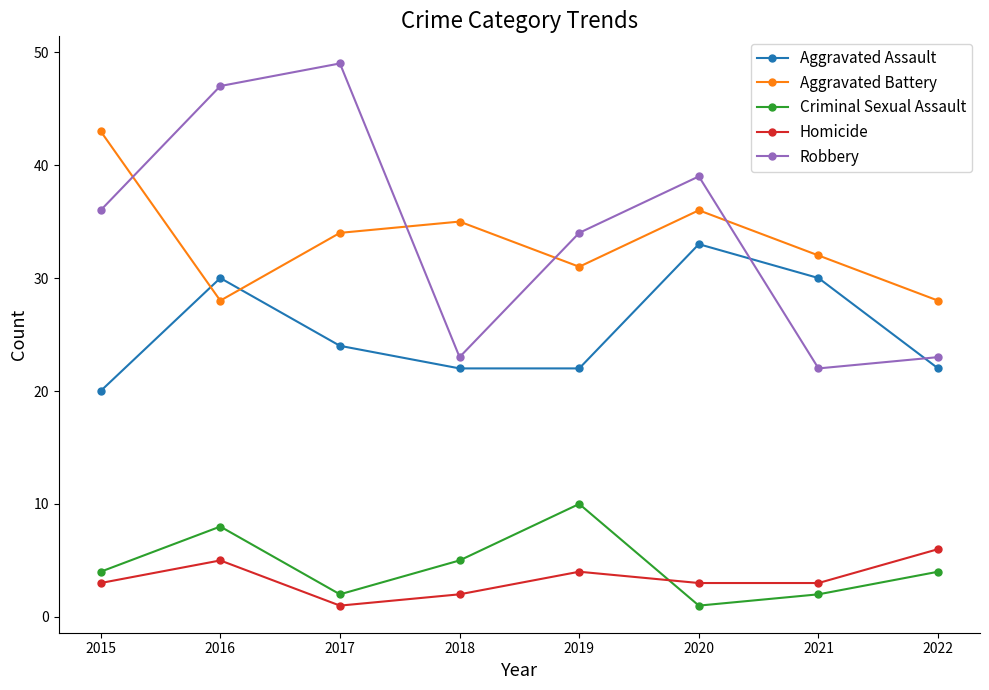

Is the value of Robbery at 2018 greater than the value of Homicide at 2022?

Yes